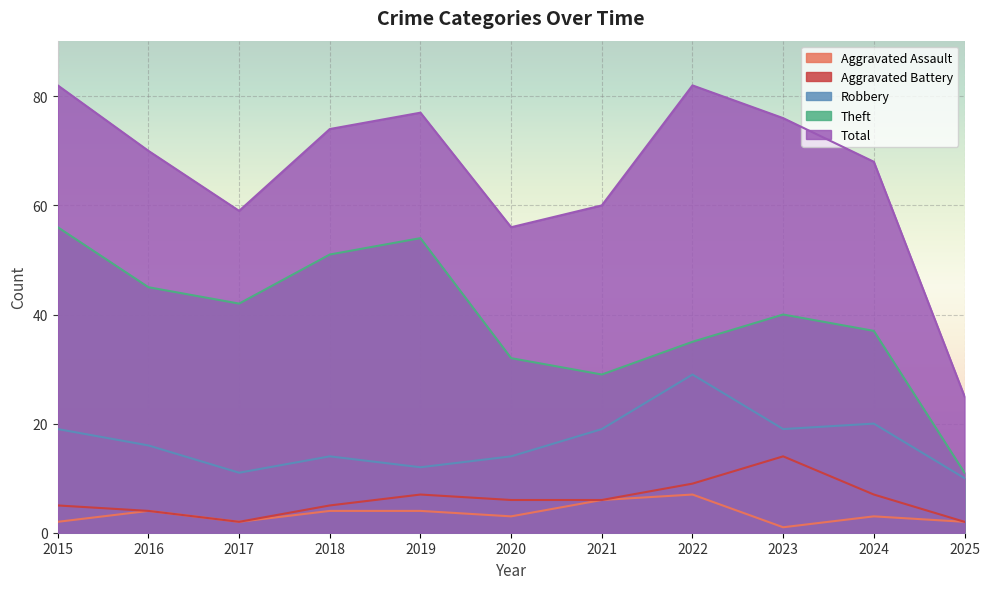

What is the difference between the Aggravated Assault values at 2020 and 2017?

1